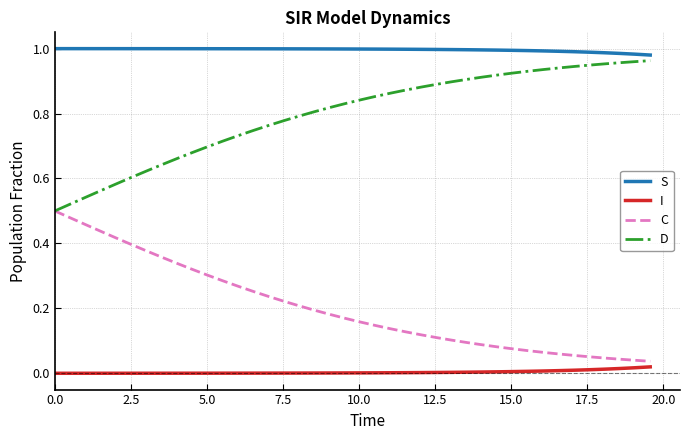

True or false: I and C cross at least once.

False